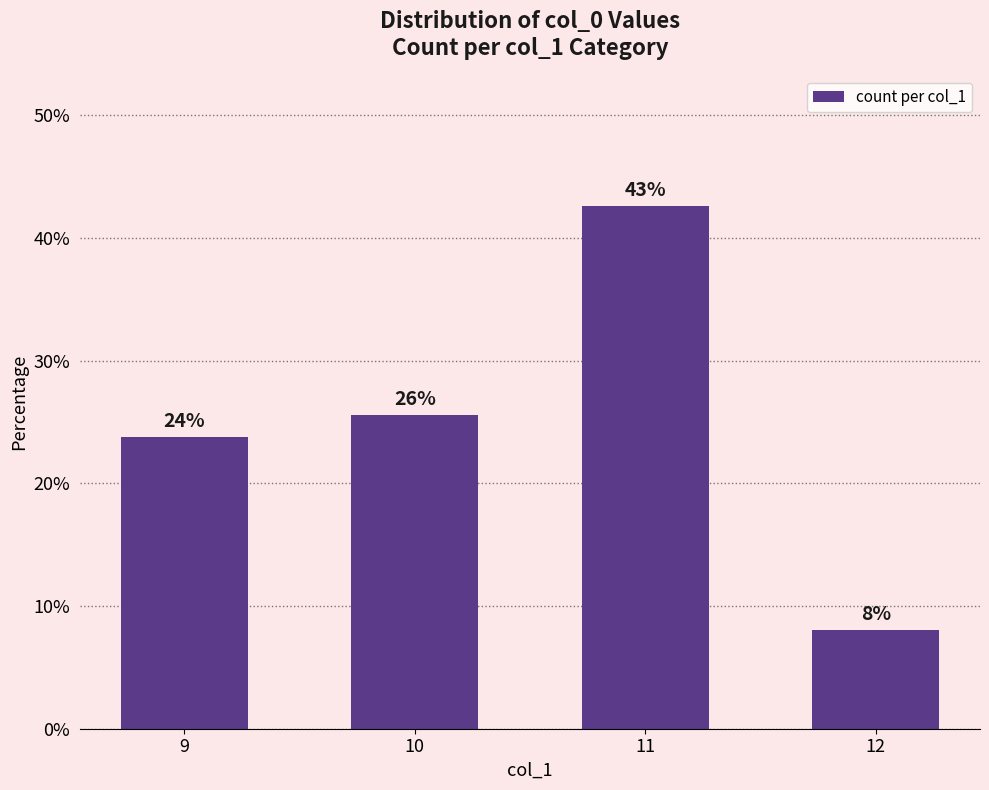

How many bars are there in total?

4